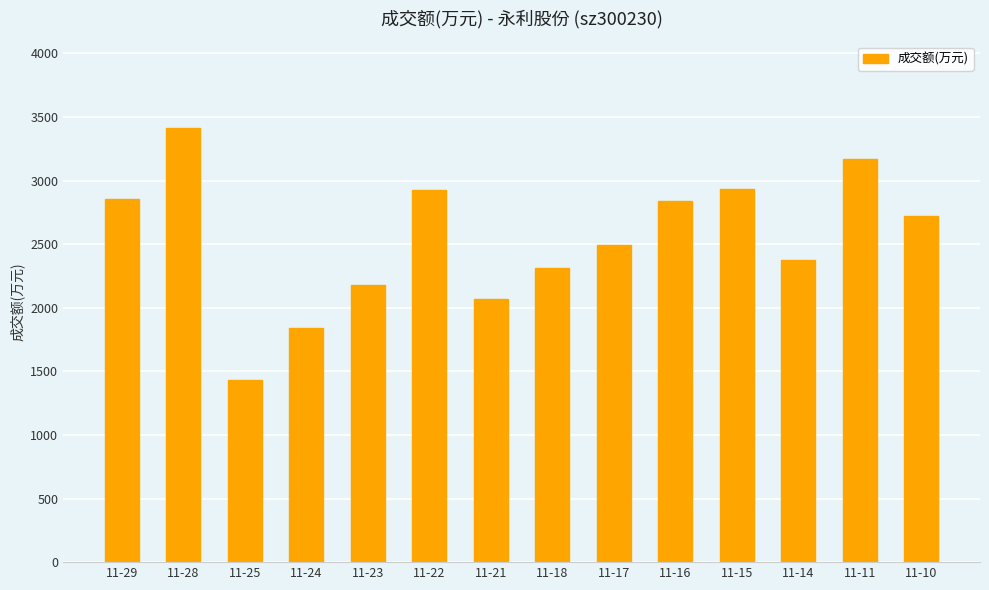

Which has a higher value, 11-16 or 11-10?

11-16